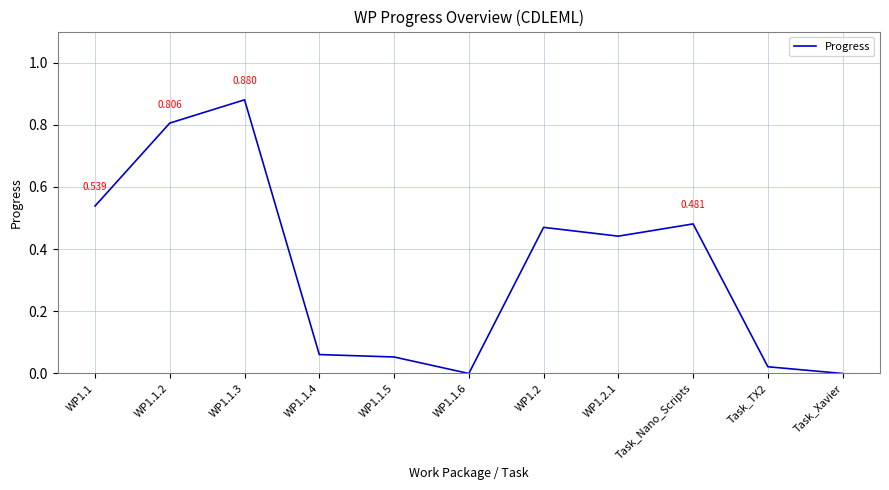

What is the sum of the values at WP1.2.1 and WP1.1.2?

1.2